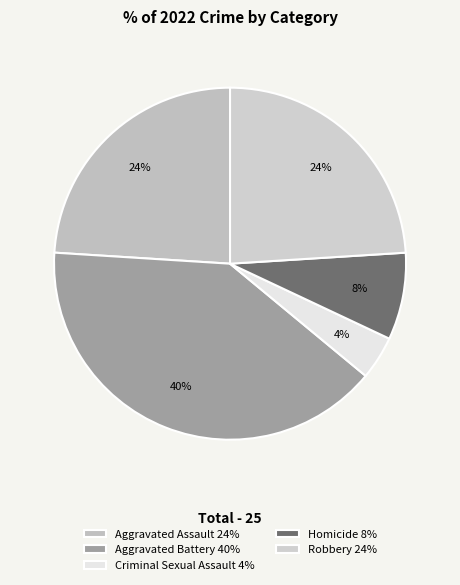

To the nearest percent, what is the difference between the Homicide and Robbery slice percentages?

16%